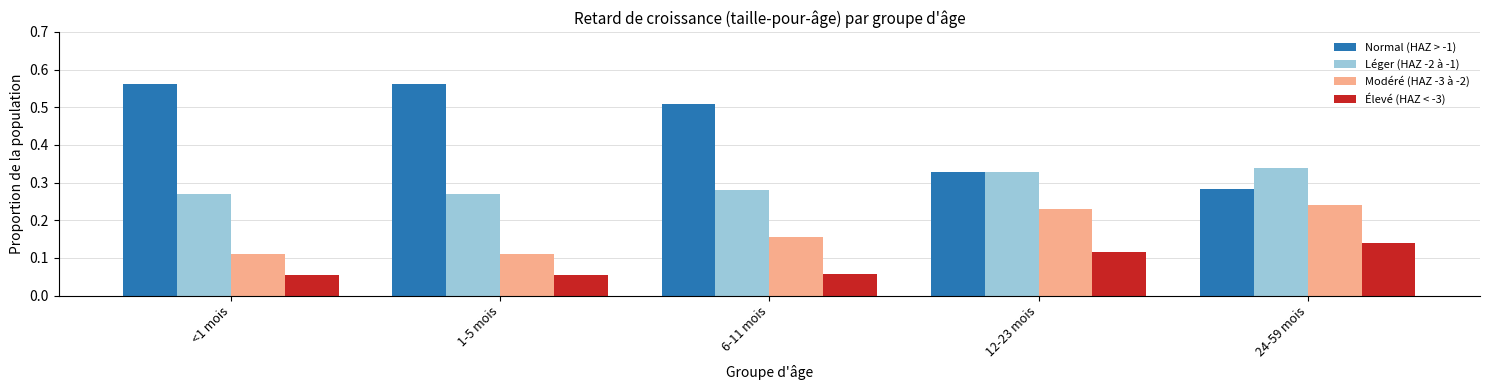

What position from the left is <1 mois?

1